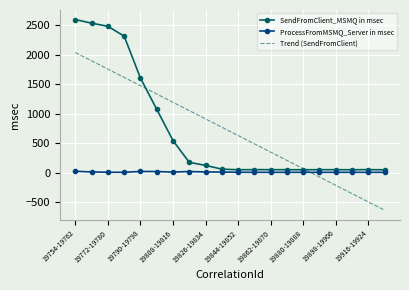

Rank the series by their maximum value, from lowest to highest.

ProcessFromMSMQ_Server in msec, Trend (SendFromClient), SendFromClient_MSMQ in msec